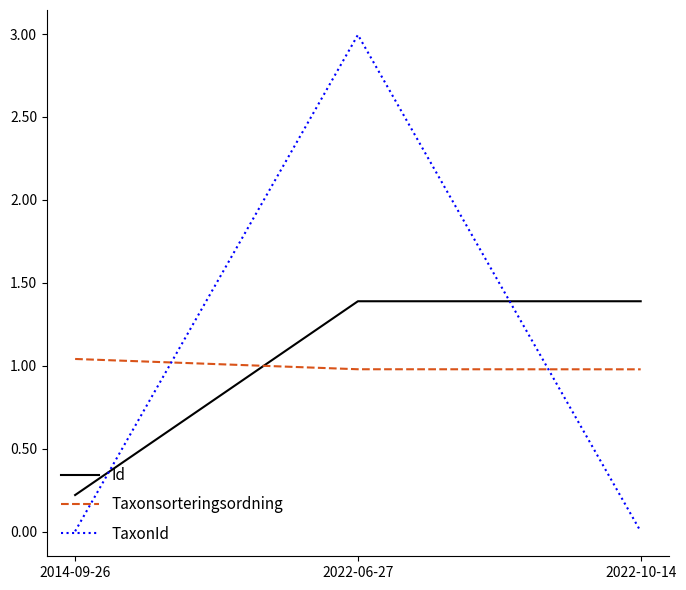

What position from the left is 2022-06-27?

2